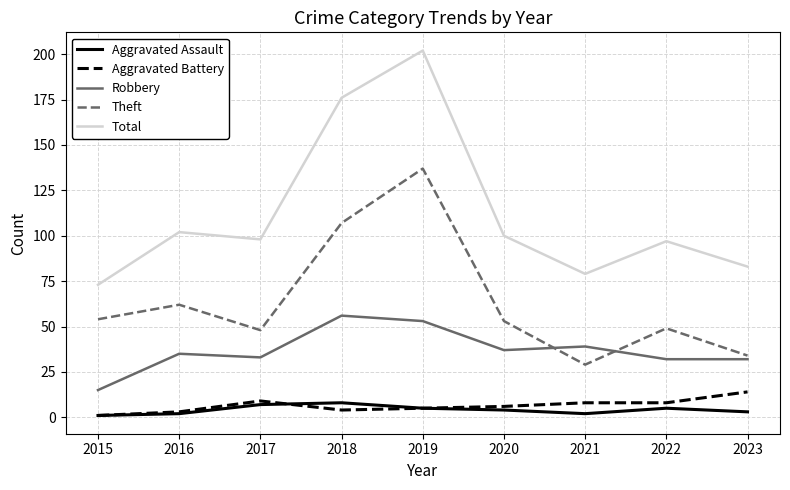

Is the value of Aggravated Battery at 2023 greater than the value of Robbery at 2020?

No